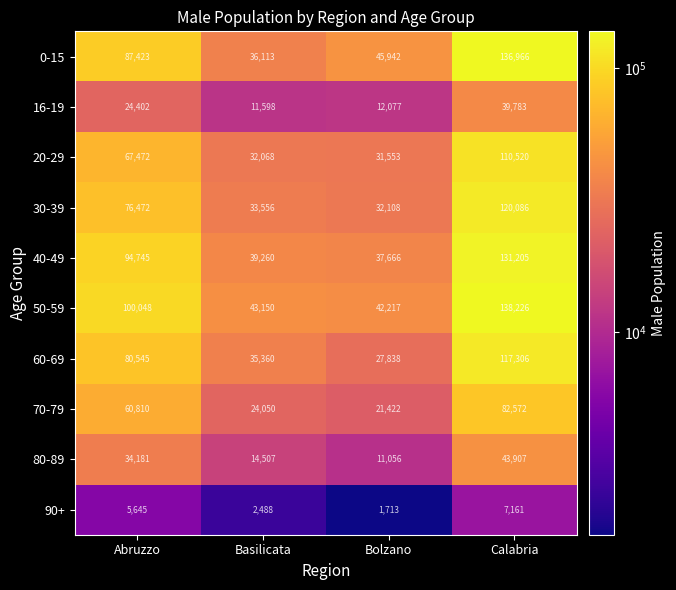

Is it true that 40-49 equals 218990 at Calabria?

False